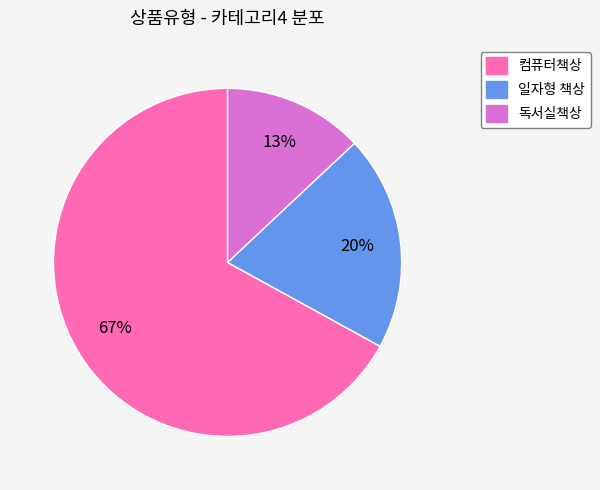

The 일자형 책상 slice represents 32% of the pie. True or false?

False